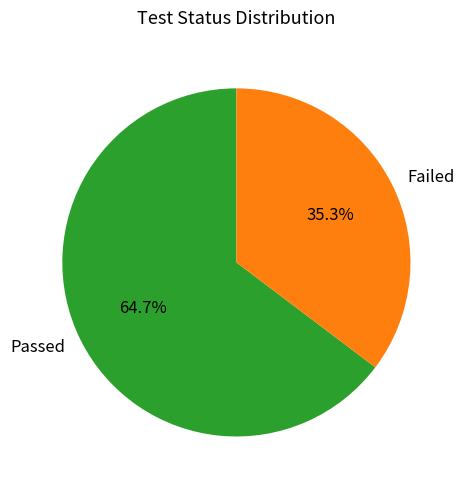

To the nearest percent, what is the average slice percentage?

50%